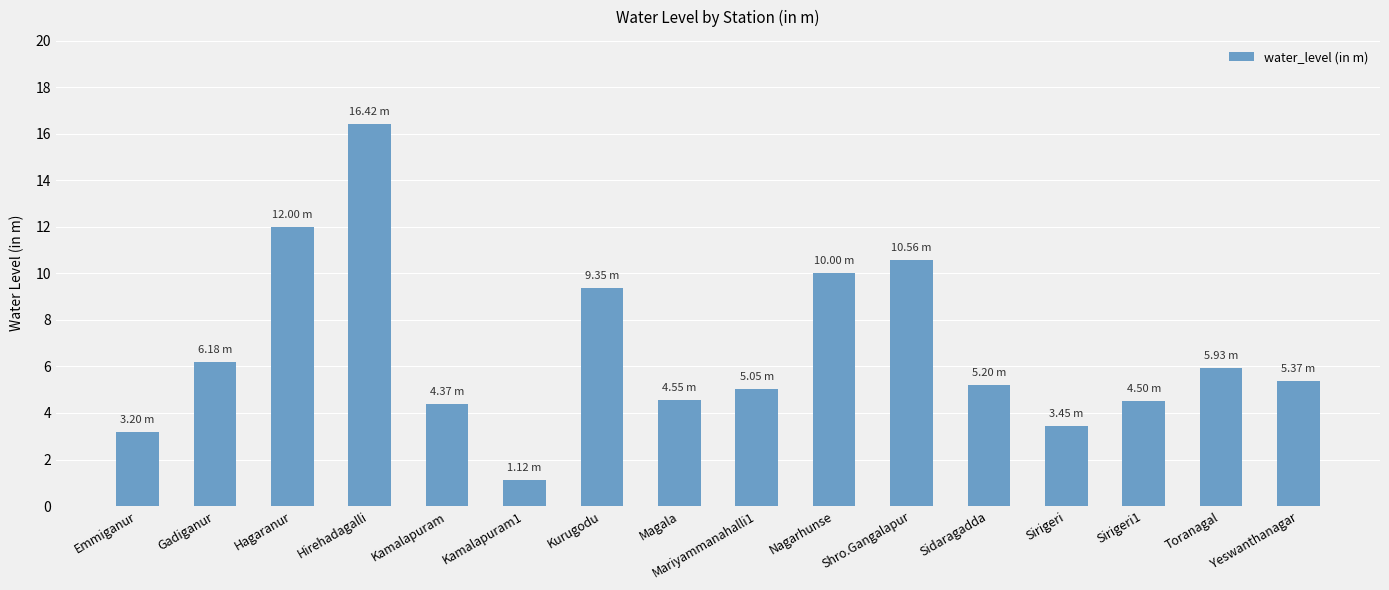

At which category does the chart reach its minimum across all series?

Kamalapuram1